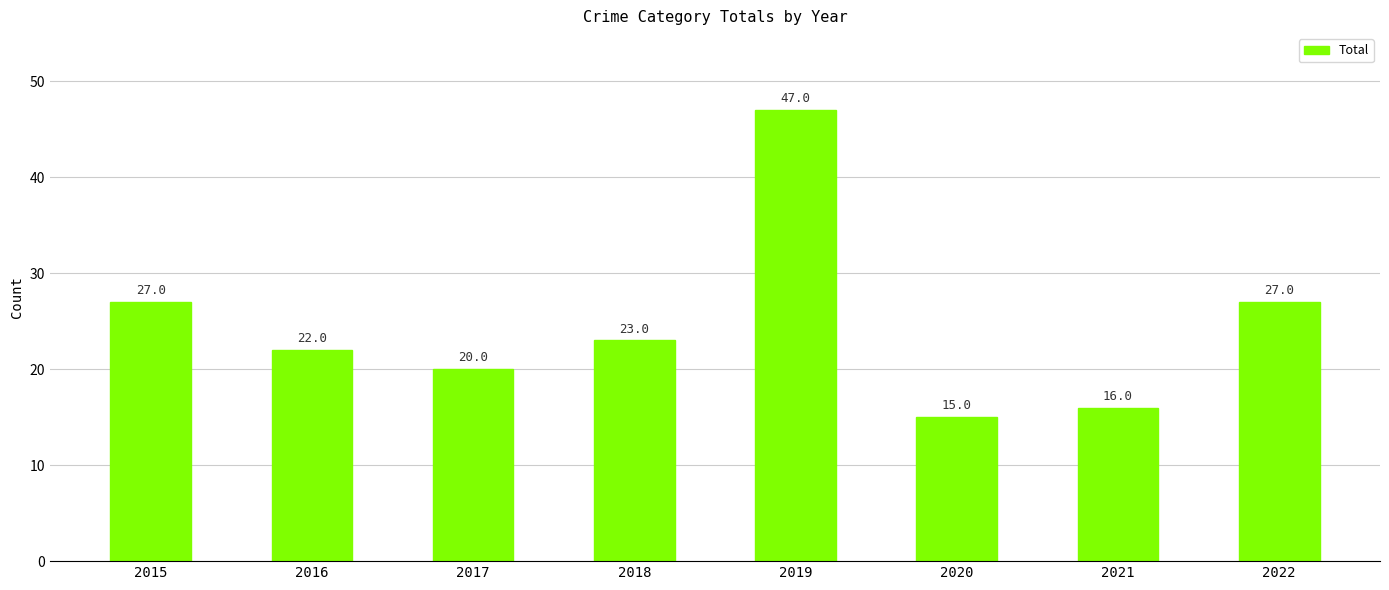

Where does the data first go above 23?

2015